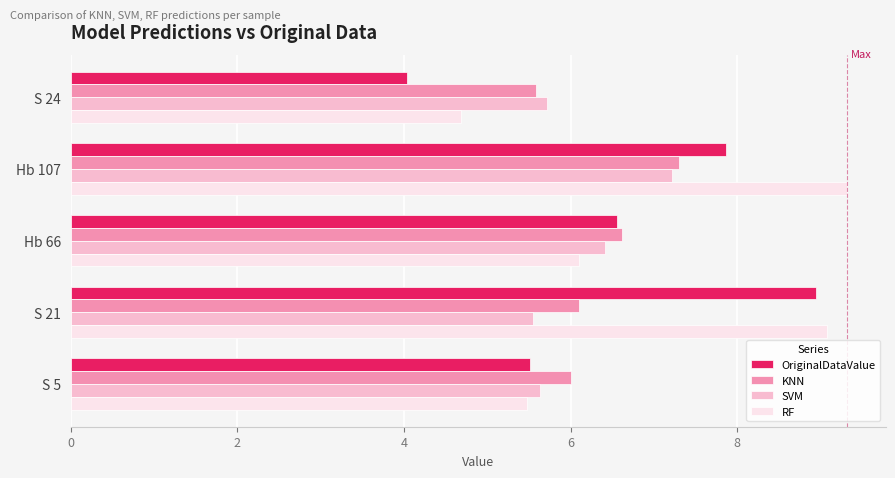

What are all the series names shown in the legend?

OriginalDataValue, KNN, SVM, RF